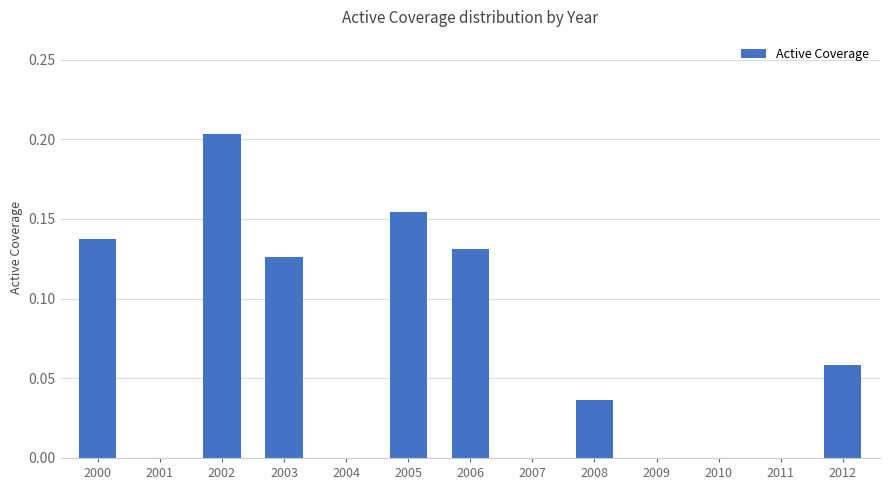

What is the sum of all values?

0.8